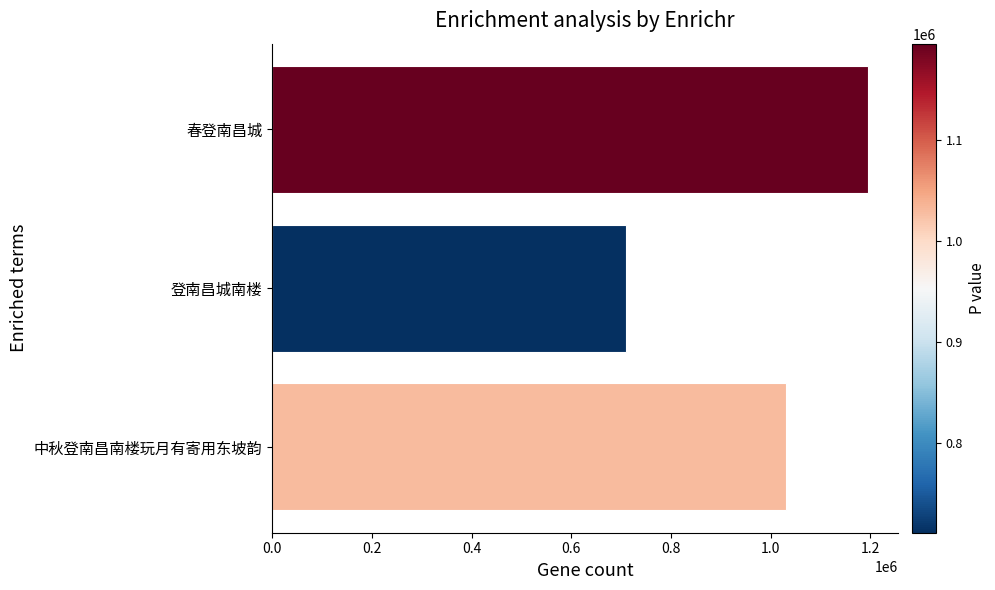

Approximately how many times larger is the value at 中秋登南昌南楼玩月有寄用东坡韵 compared to 春登南昌城?

0.9